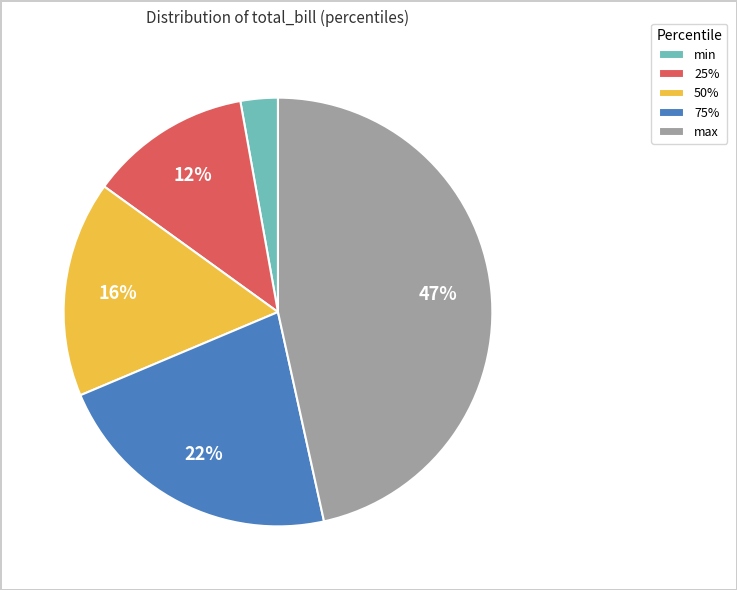

The 75% slice represents 9% of the pie. True or false?

False